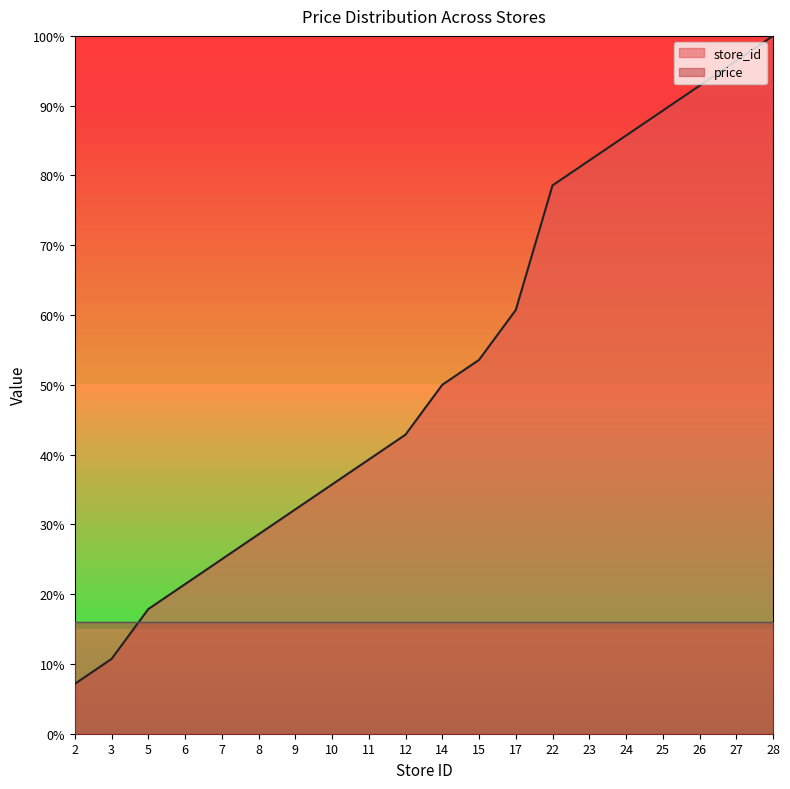

What is the ratio of the value at 24 to the value at 6?

4.0